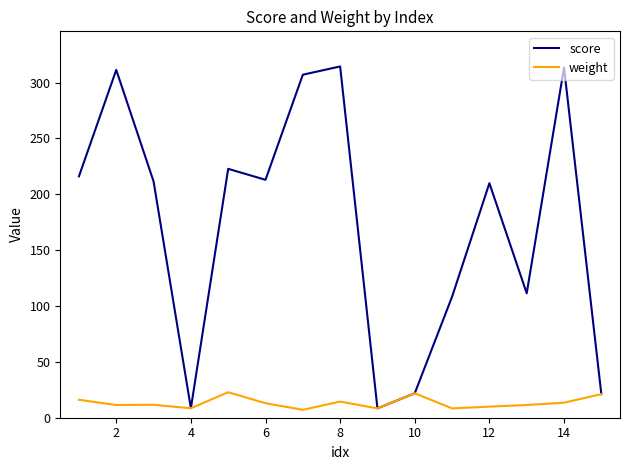

Which series has the largest total across all categories?

score